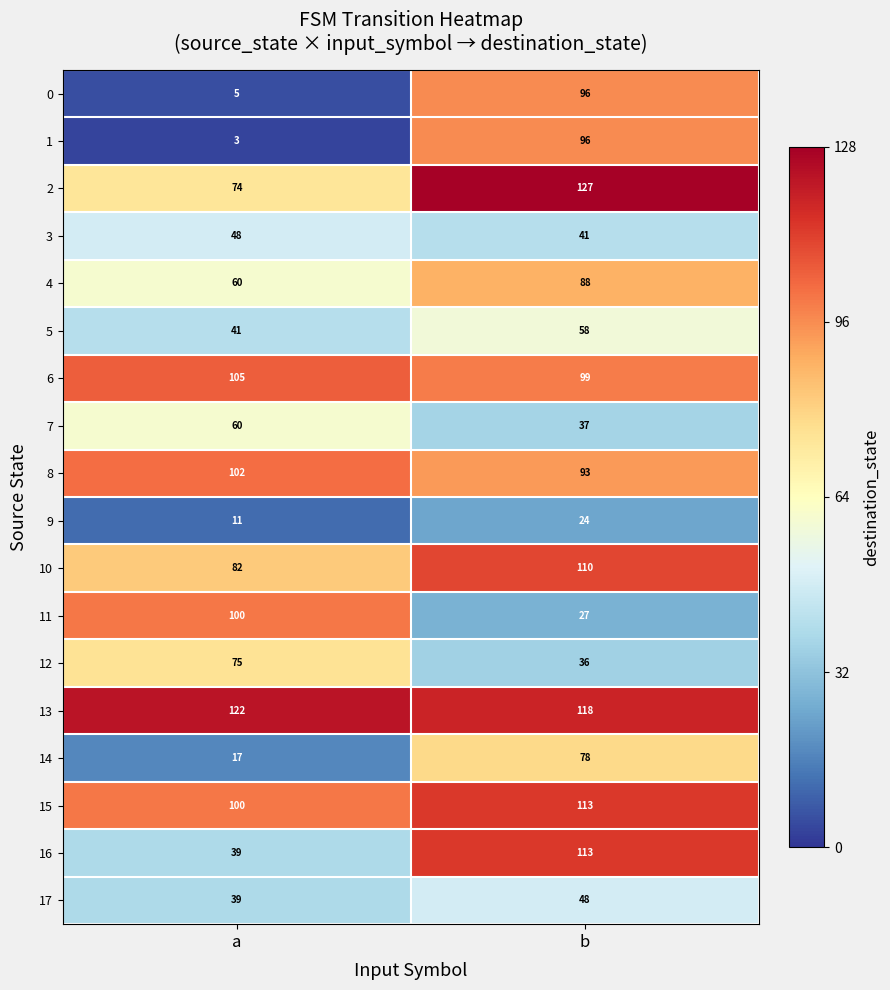

Which series changed the most between a and b?

1